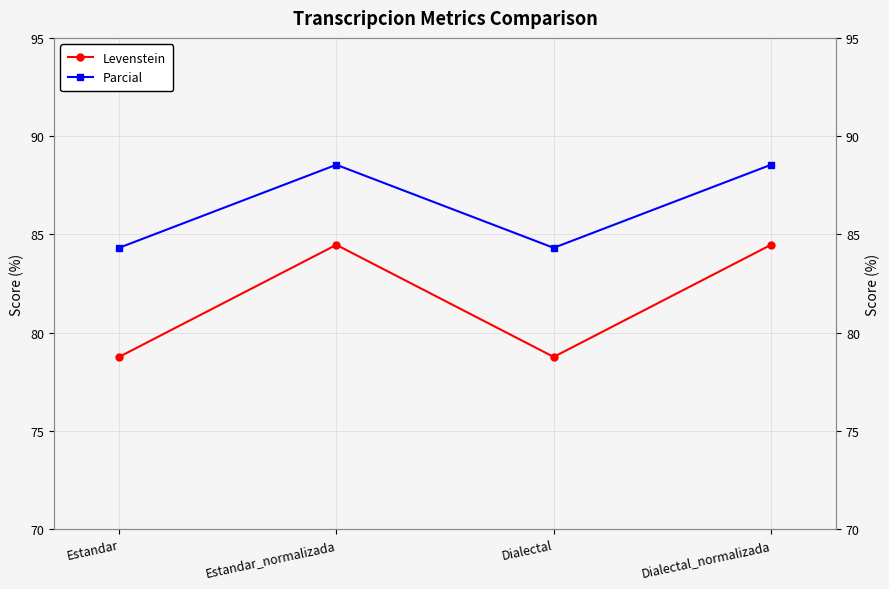

How many interior local valleys does the Levenstein series have?

1